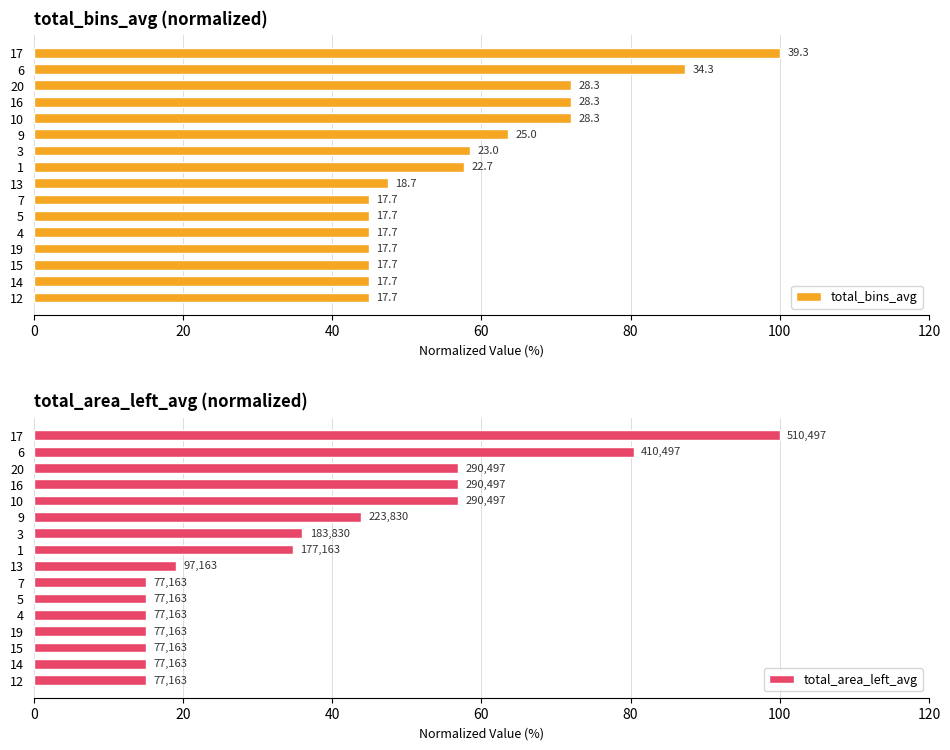

What is the value of the total_bins_avg bar at the 1st from the left?

44.9